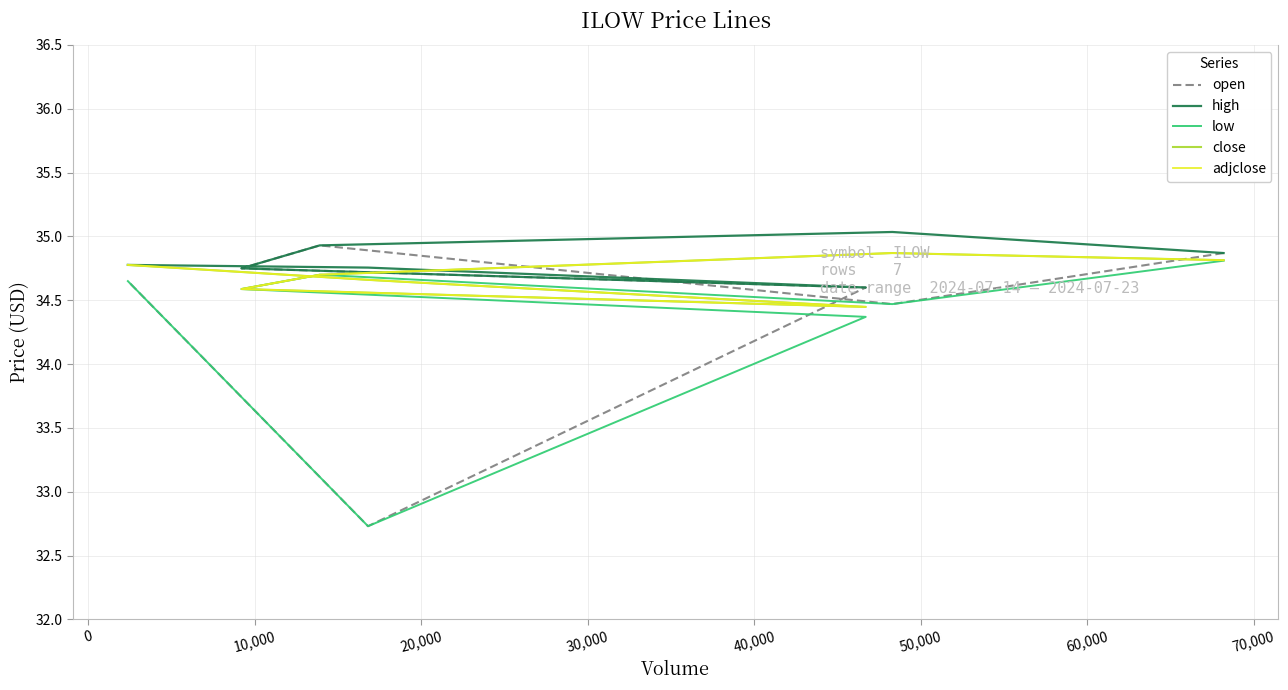

How many data points in open are less than 34?

1